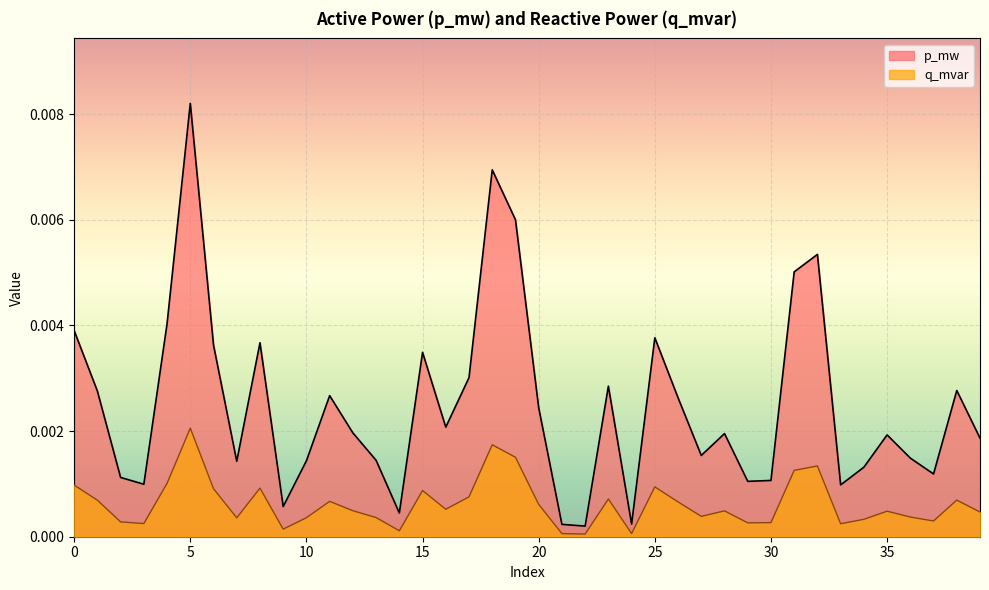

List the labels in order of p_mw value, smallest first.

22, 21, 24, 14, 9, 33, 3, 29, 30, 2, 37, 34, 7, 10, 13, 36, 27, 39, 35, 28, 12, 16, 20, 26, 11, 1, 38, 23, 17, 15, 6, 8, 25, 0, 4, 31, 32, 19, 18, 5